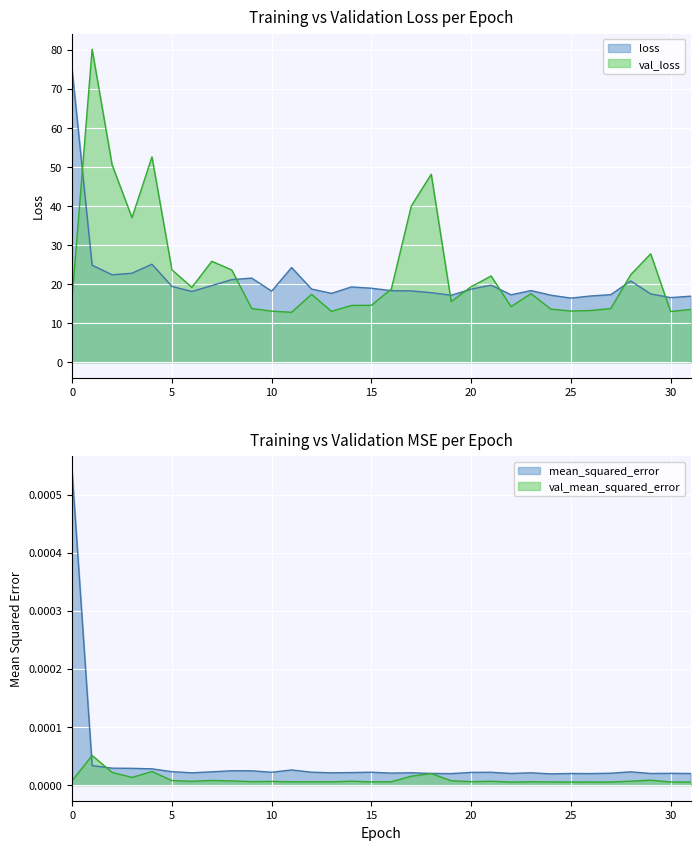

Which series has the widest spread of values?

val_loss